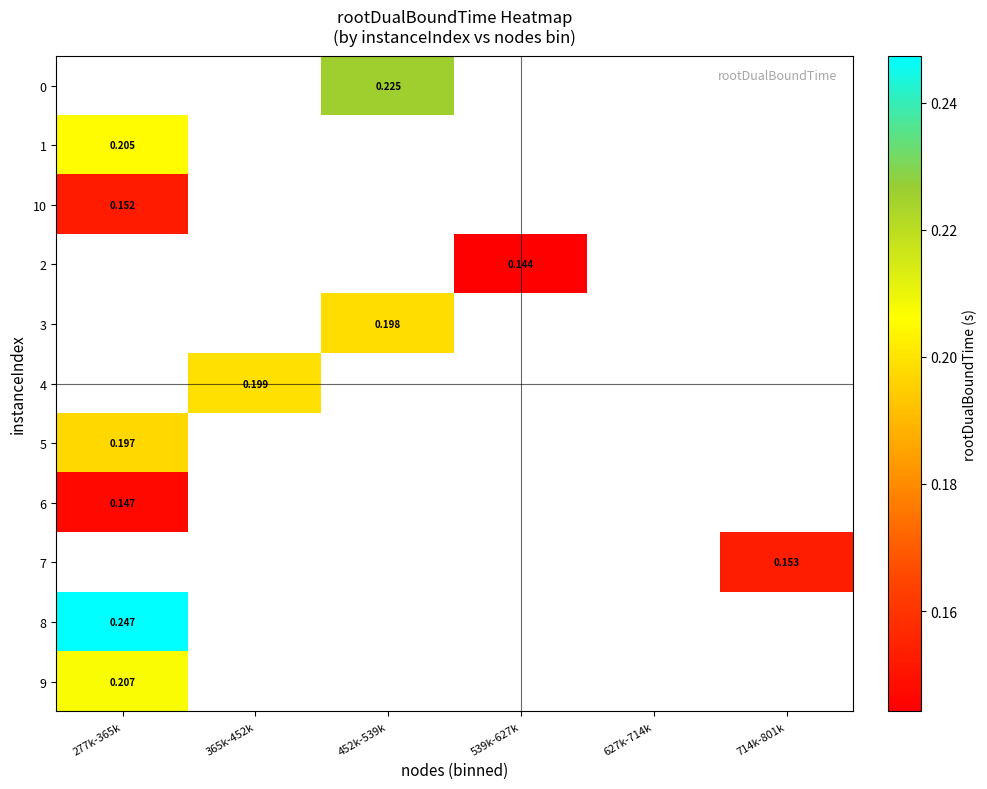

At which label is 10 closest to 0?

277k-365k